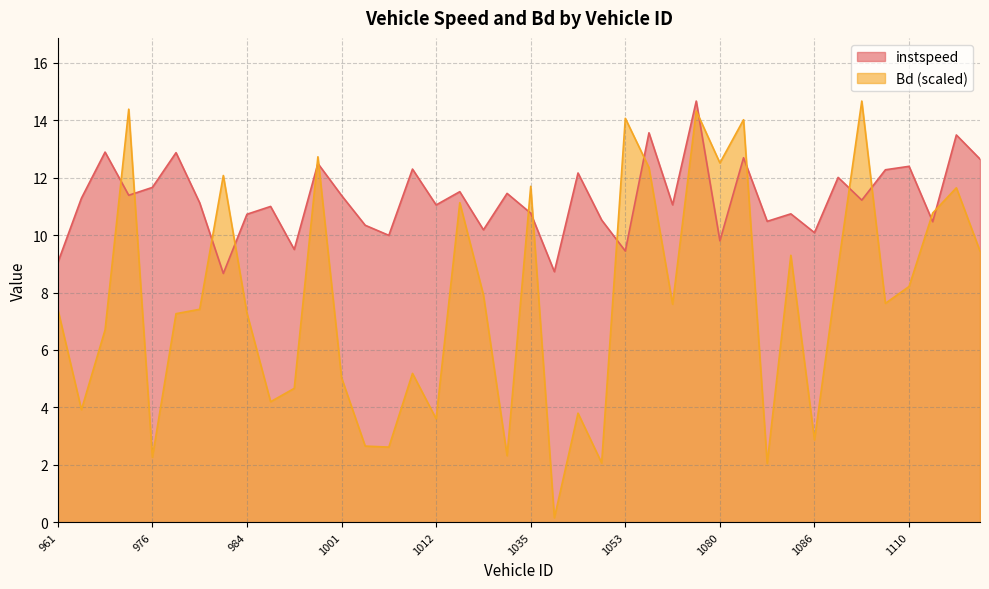

Which series changed the most between 1012 and 1021?

Bd